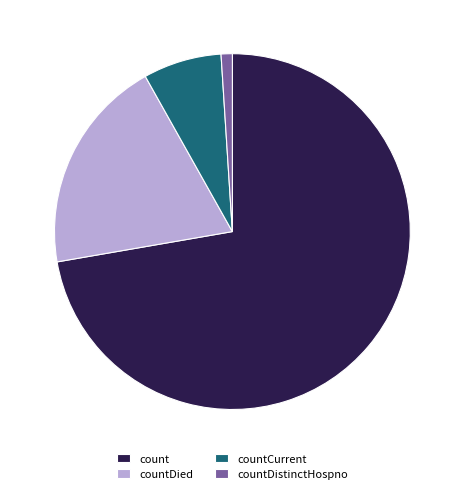

Which category has the biggest portion of the pie?

count